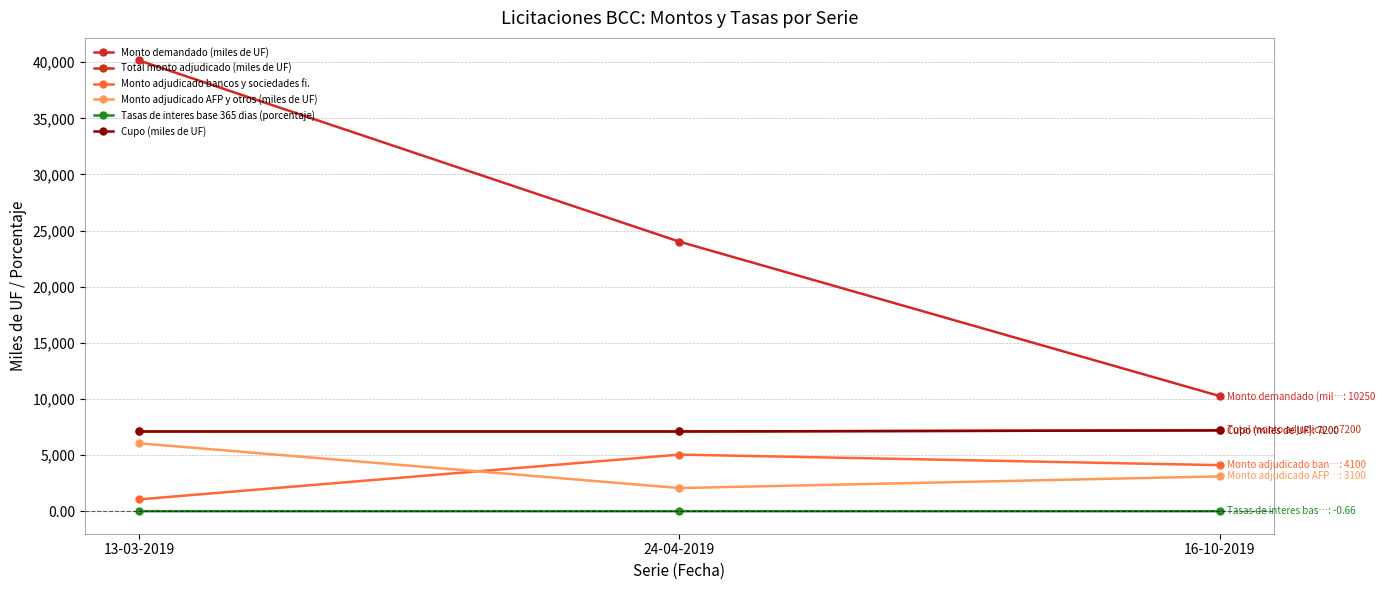

Does the chart display data point markers on the line(s)?

Yes